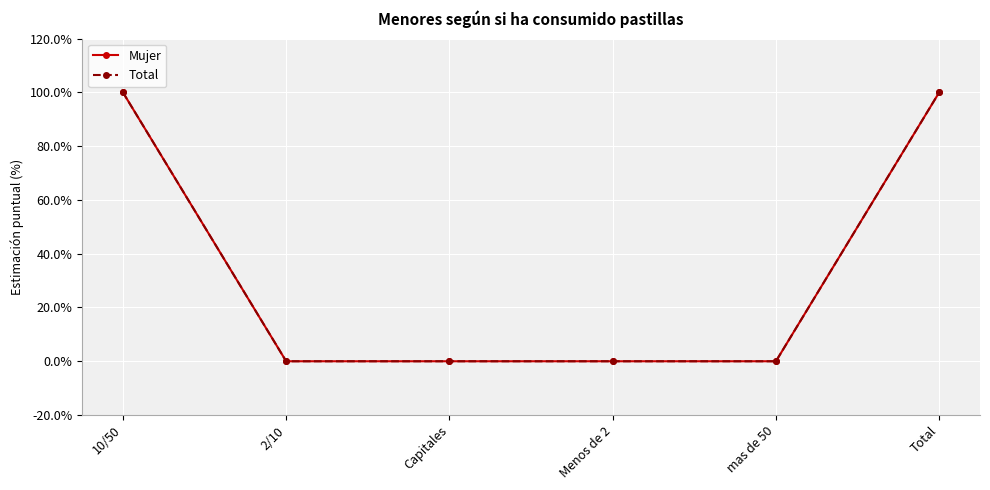

Reading left to right, transcribe all the data shown in this chart.

Mujer: 100	0	0	0	0	100
Total: 100	0	0	0	0	100